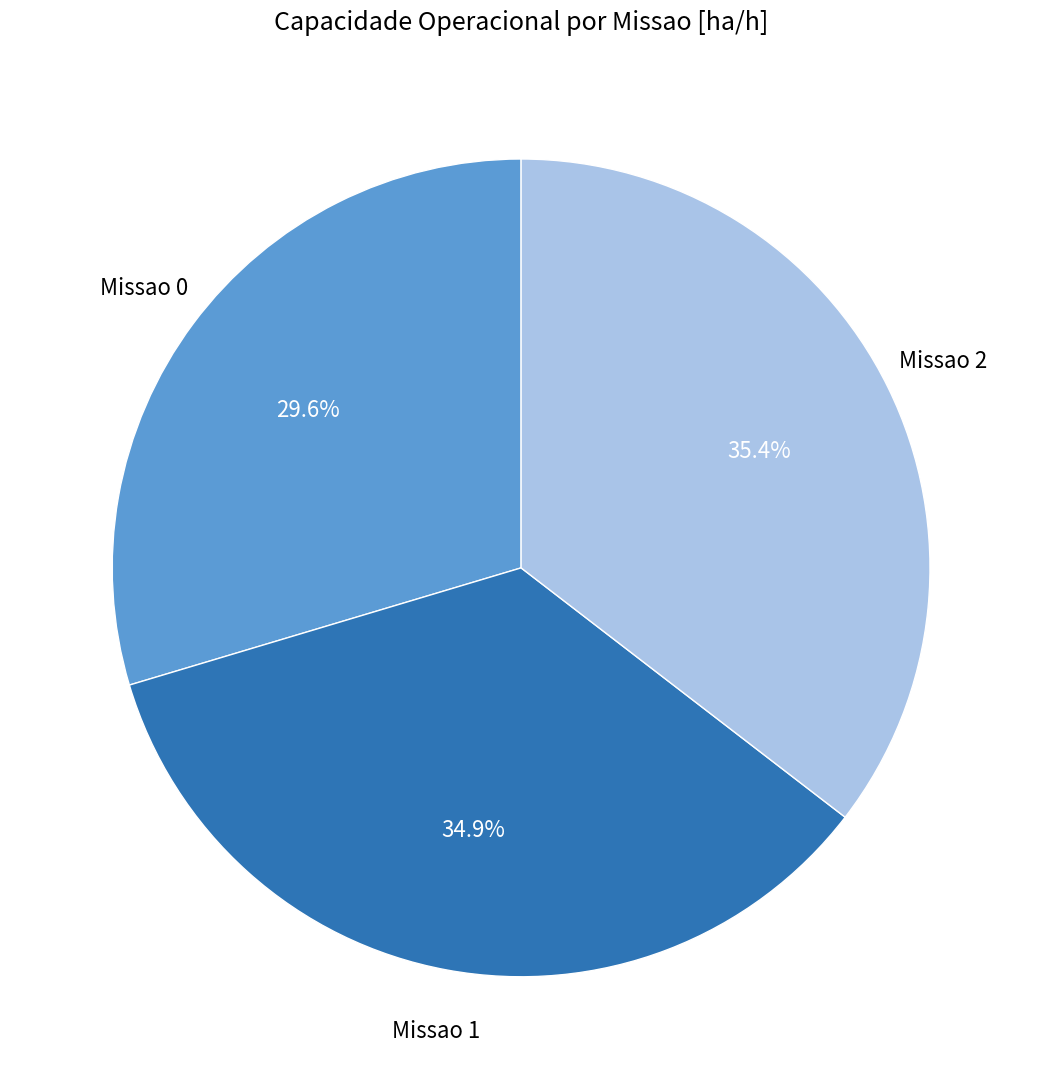

Is there any slice that represents more than half of the pie?

No